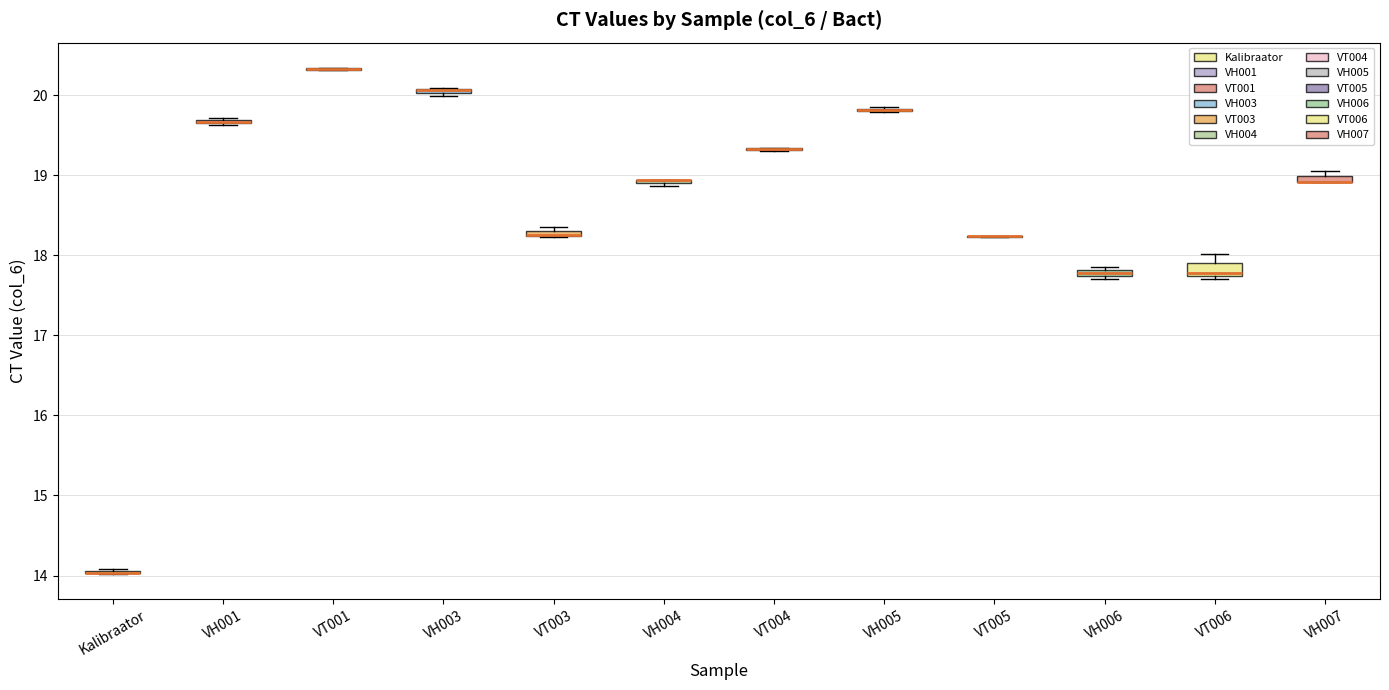

Where is the upper edge of the box for VH001 on the y-axis? The values are not printed on the chart, so give them approximately, as read against the axis.

19.7